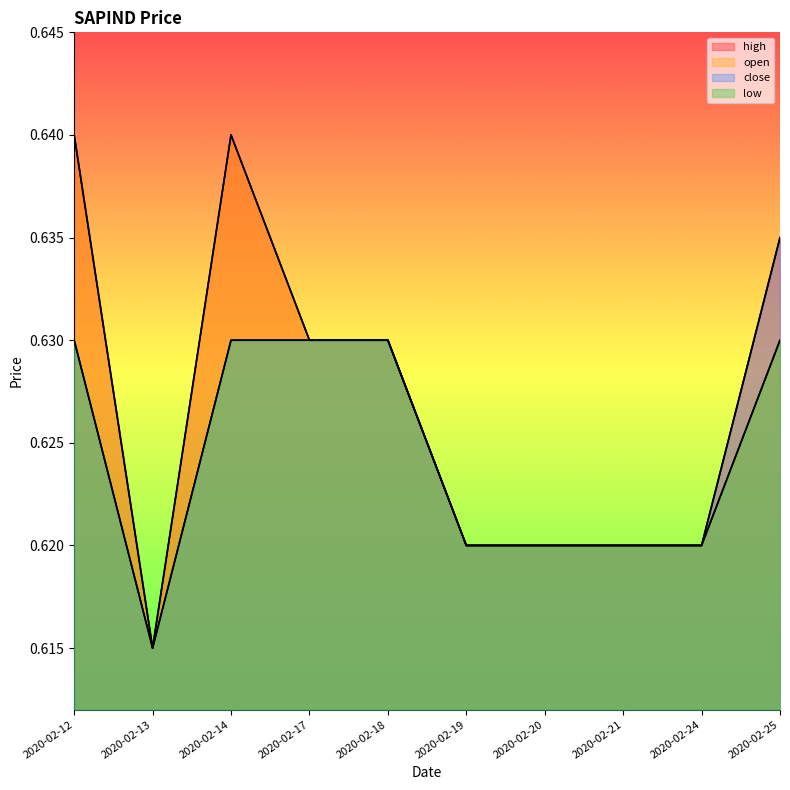

What is the value of the open point at the 2nd from the left?

0.6